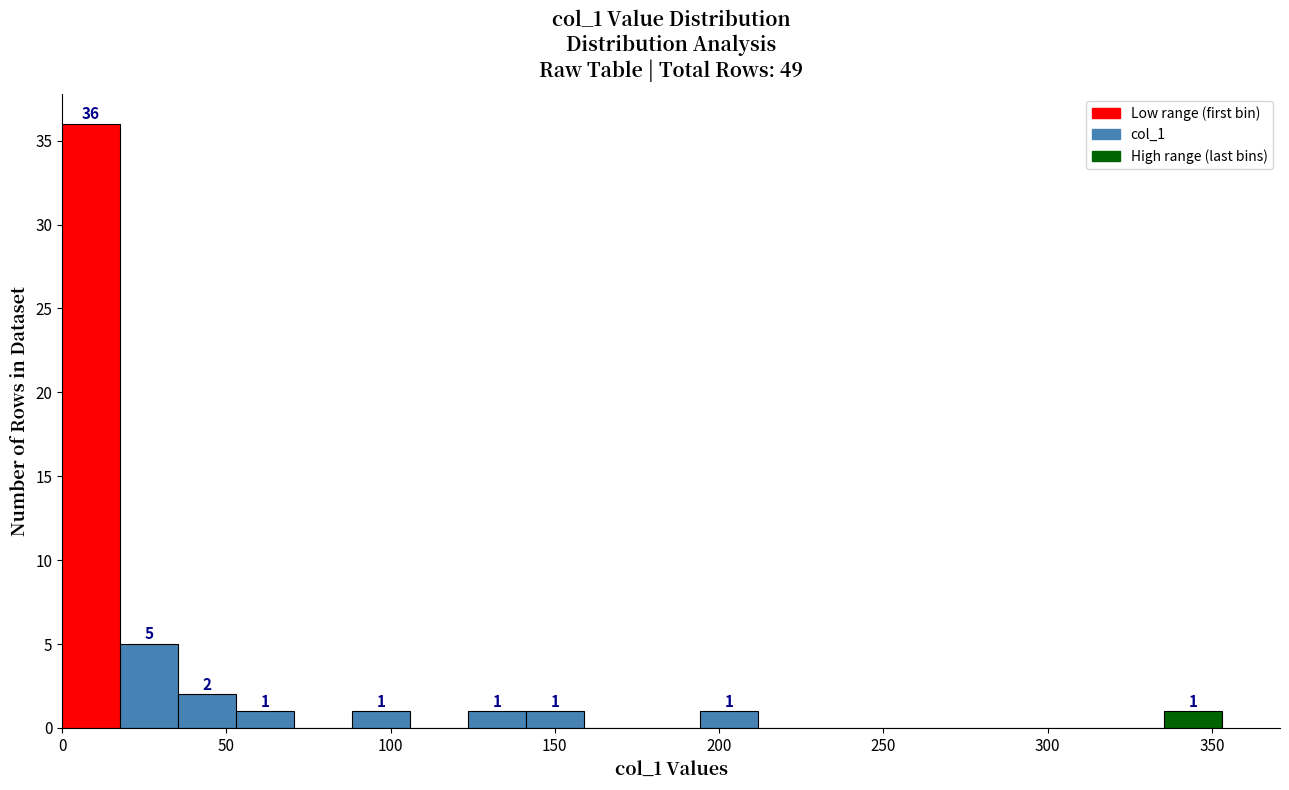

Around what value on the x-axis is the tallest bar? Give the approximate position of its centre, as read against the axis.

10